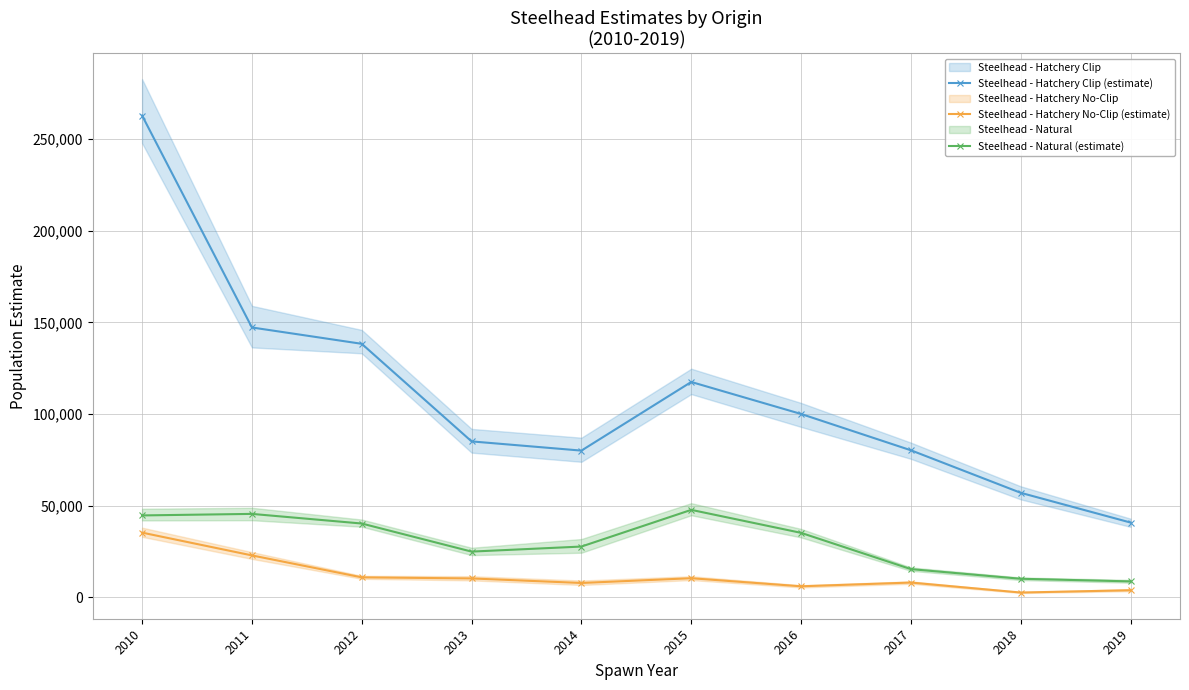

How many series are shown in this chart?

3